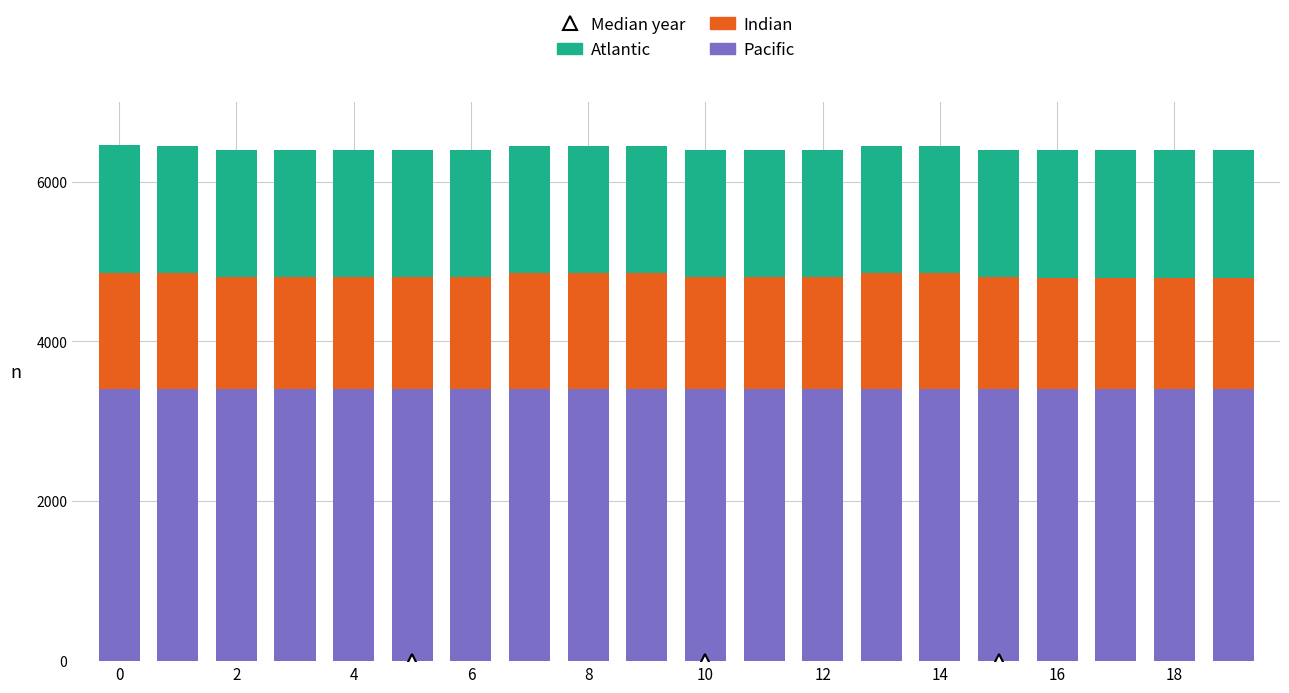

What is the average value of the Pacific series?

3400.5